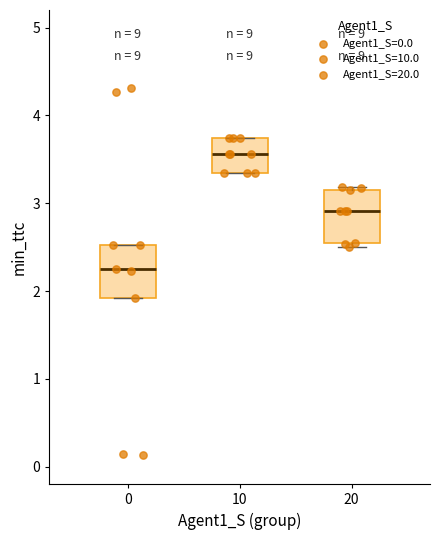

Where does the median line of the box at x = 10 sit on the y-axis? The values are not printed on the chart, so give them approximately, as read against the axis.

3.6